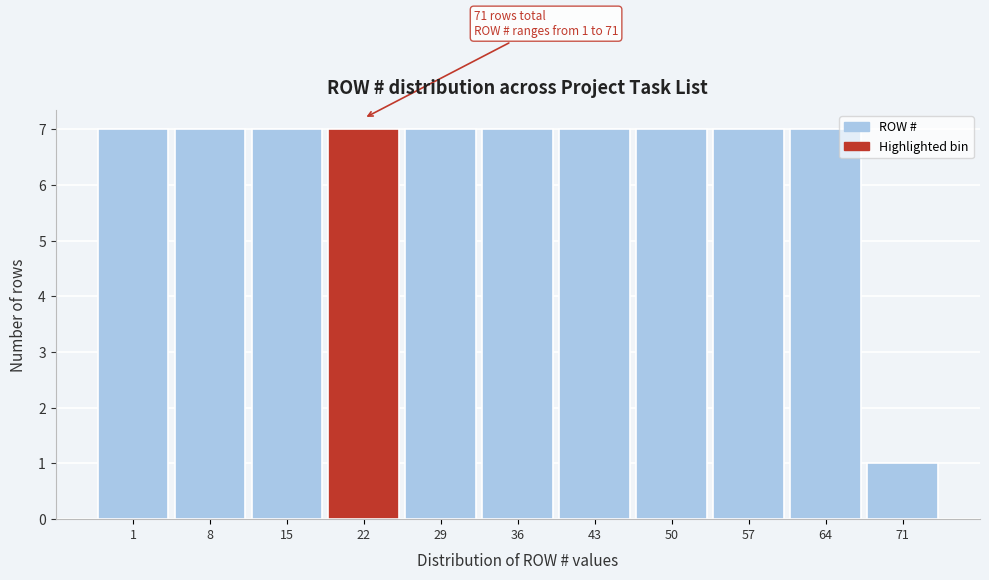

Reading left to right, list all the values displayed in this chart.

1=7	8=7	15=7	22=7	29=7	36=7	43=7	50=7	57=7	64=7	71=1